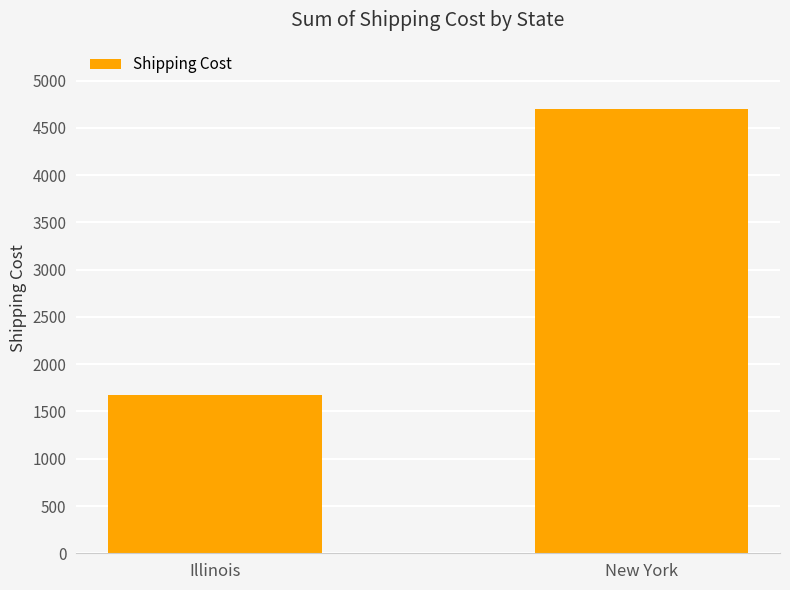

Rank the categories by value from lowest to highest.

Illinois, New York